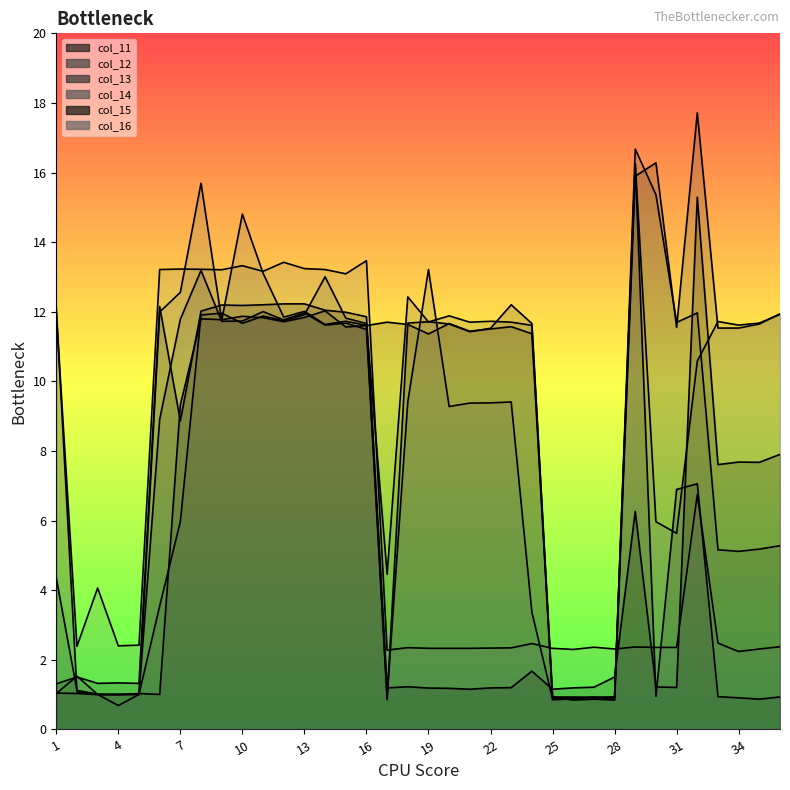

What is the sum of the col_15 values at 3 and 9?

13.5